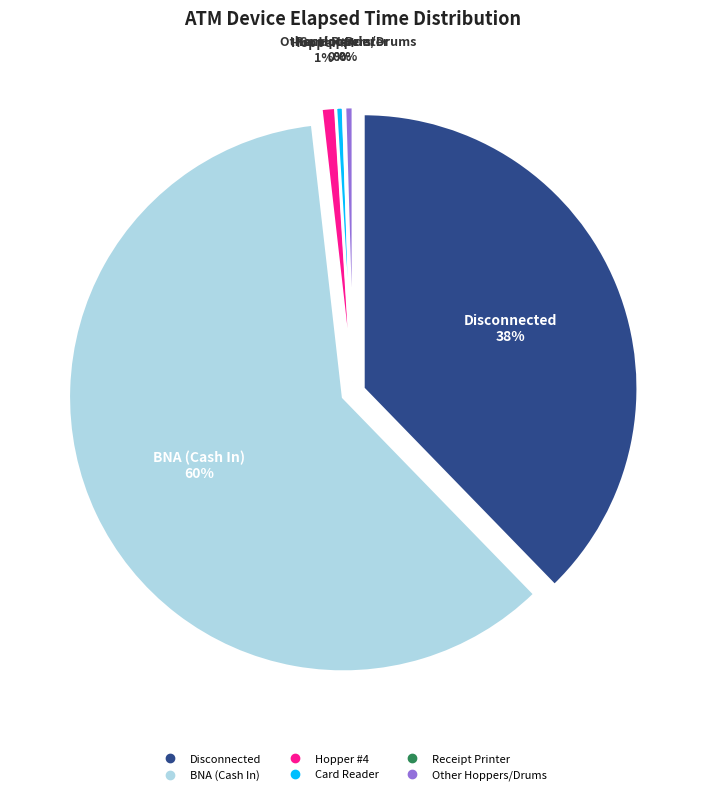

True or false: Hopper #3 accounts for 13% of the total.

False